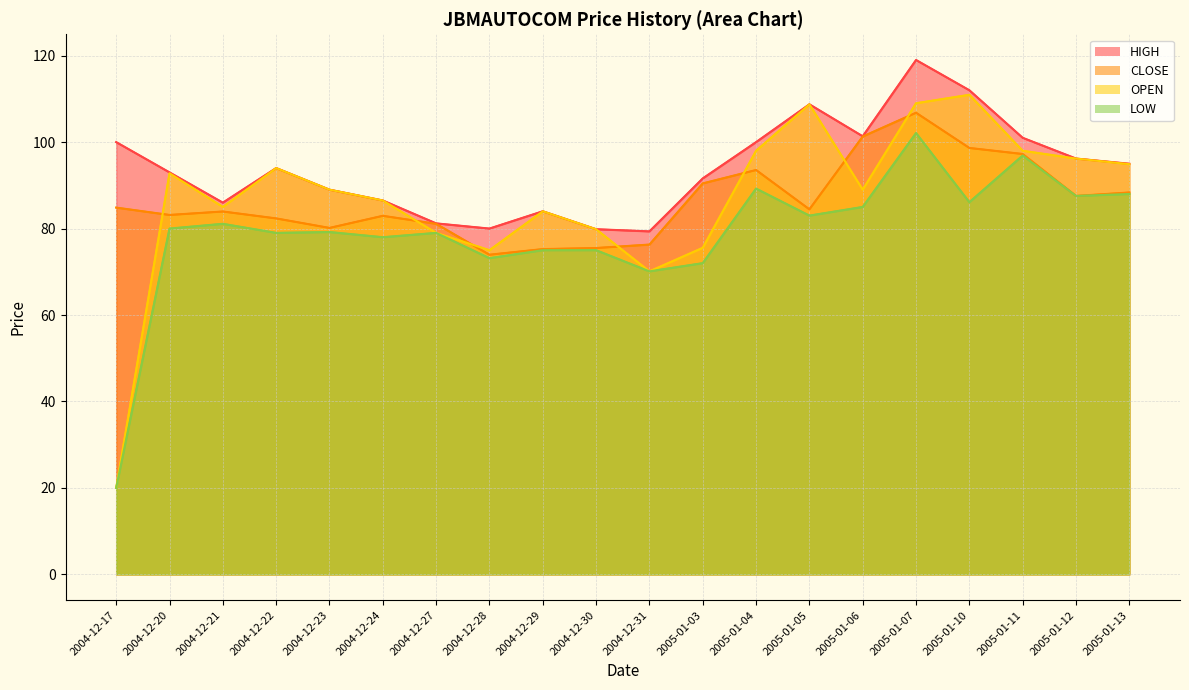

What is the maximum value for LOW?

102.1